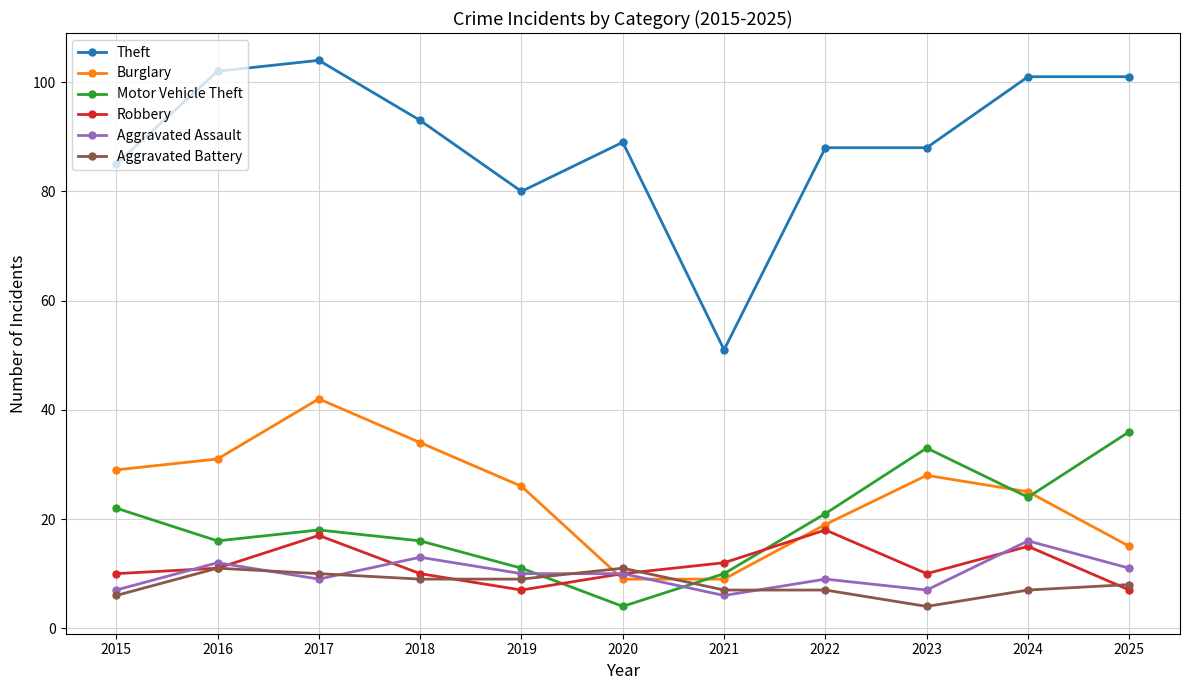

Count the number of data series in this chart.

6